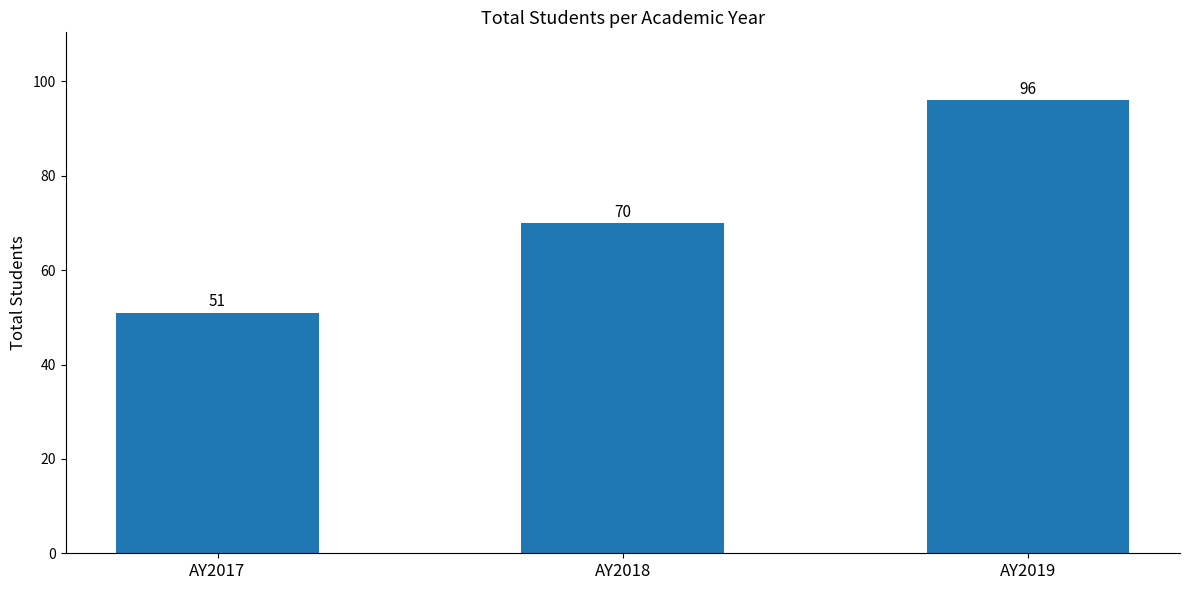

List the labels in order of value, largest first.

AY2019, AY2018, AY2017